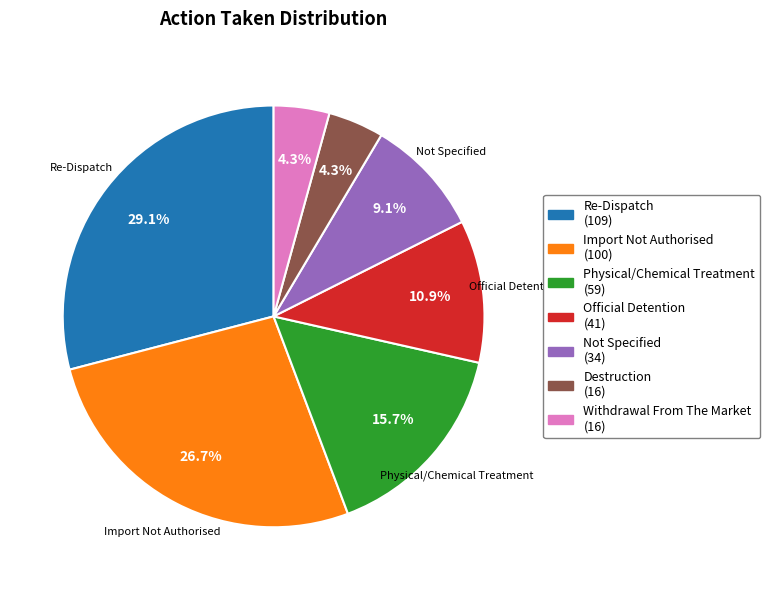

How many segments does this pie chart have?

7